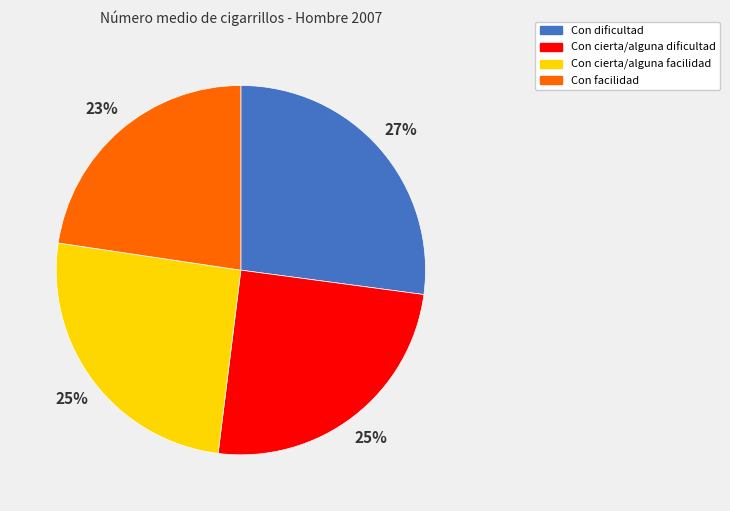

Does Con facilidad account for over 50% of the chart?

No